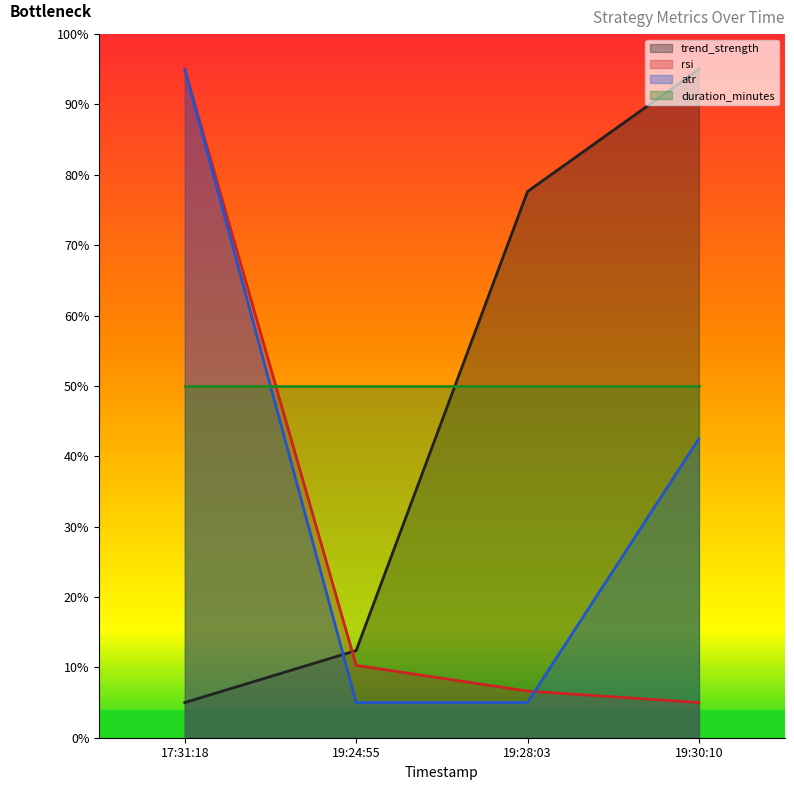

What is the average value of the atr series?

36.9